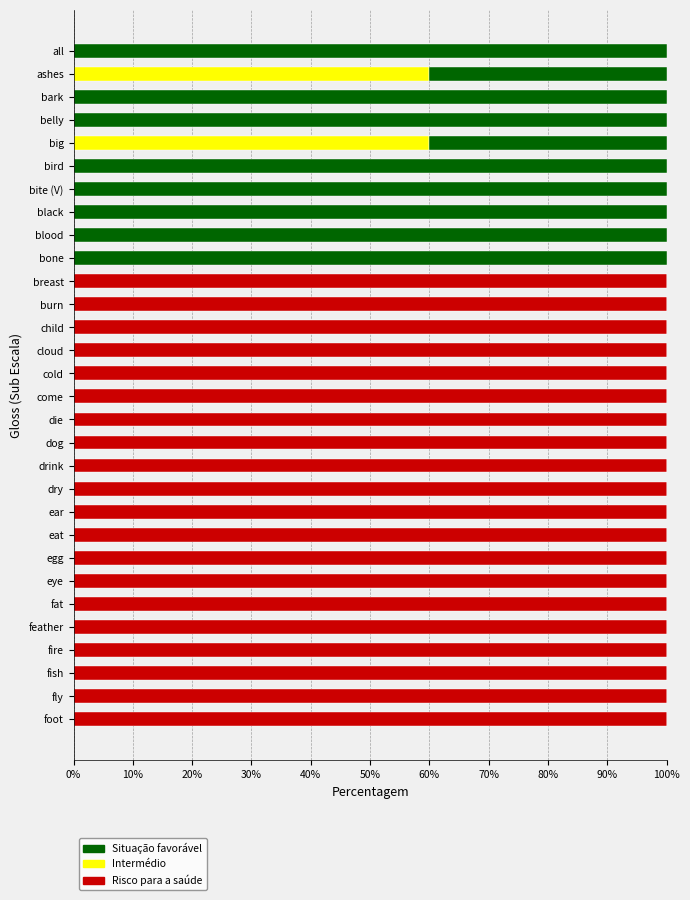

What is the total value across all series at feather?

100